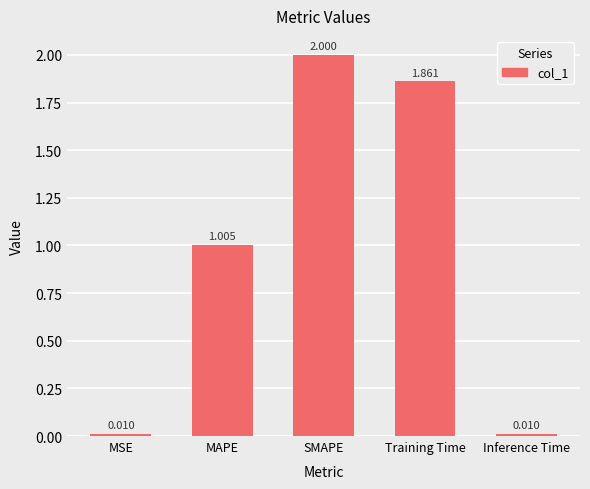

Which has a higher value, Inference Time or MAPE?

MAPE